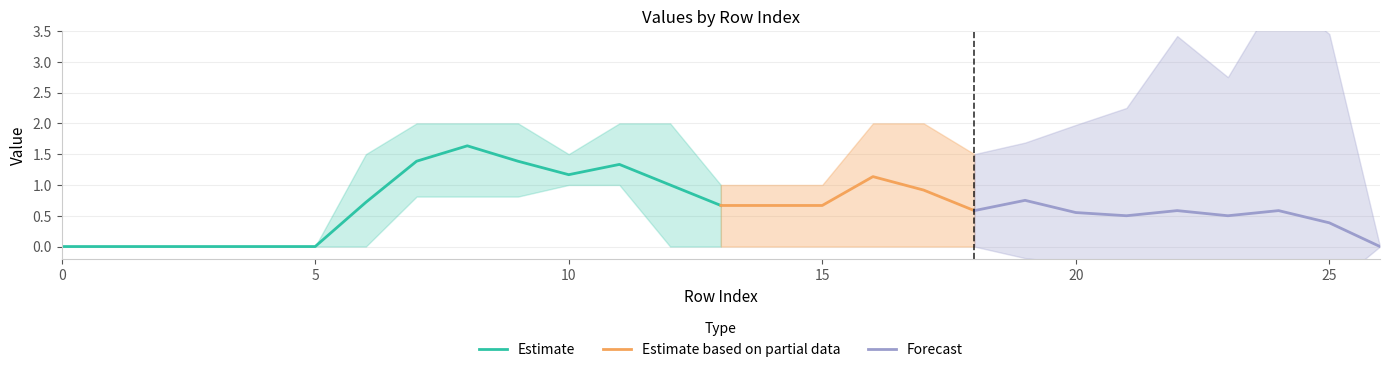

What is the maximum value for Estimate?

1.6